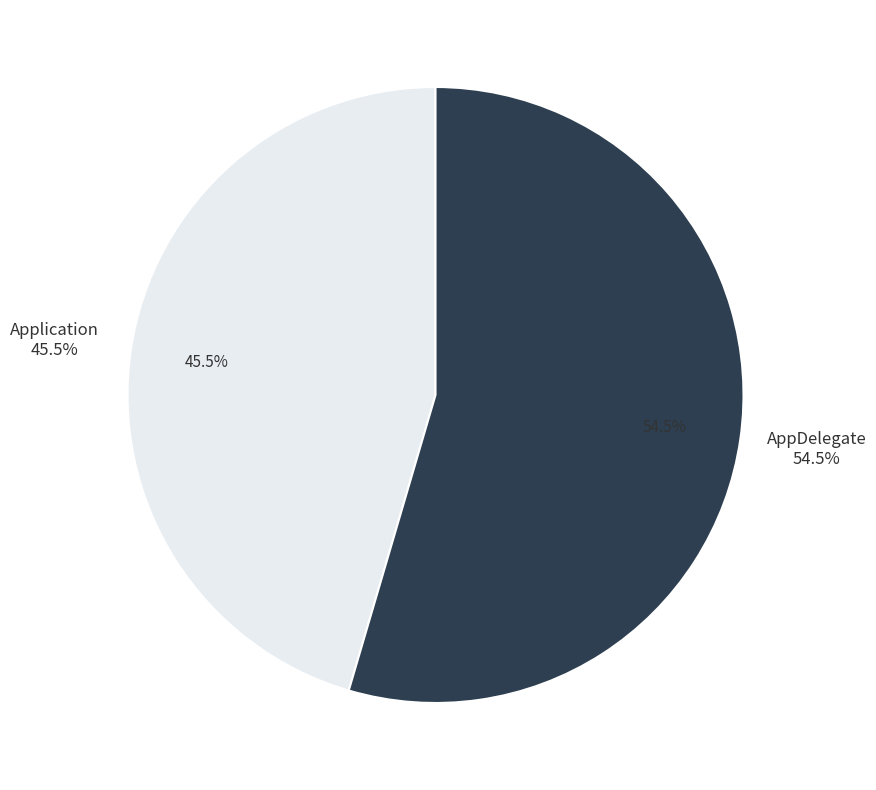

What percentage is the AppDelegate slice, to the nearest percent?

55%